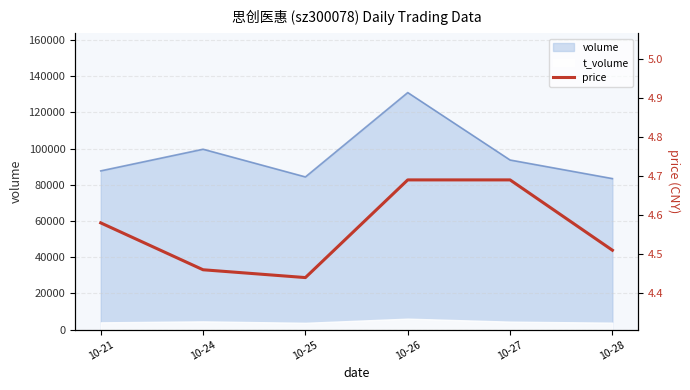

The chart shows a value of 4.7 at 10-27. True or false?

True